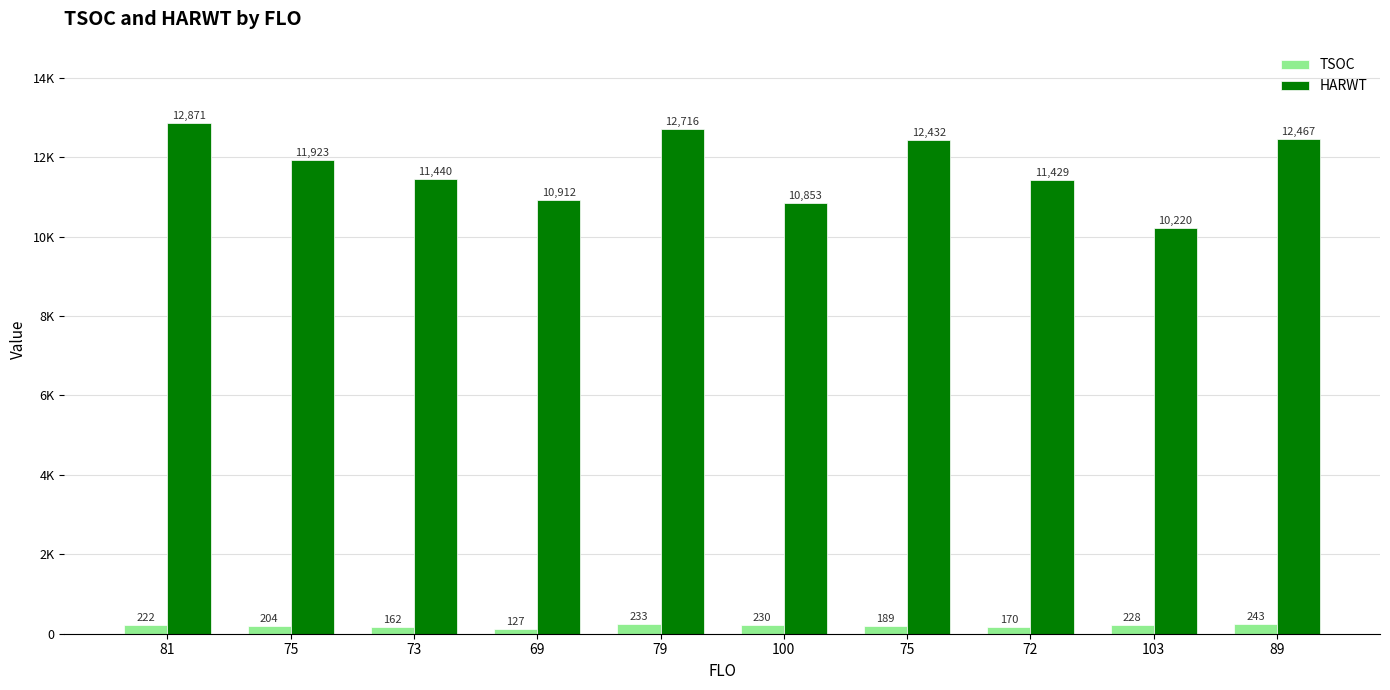

Are the bars horizontal?

No